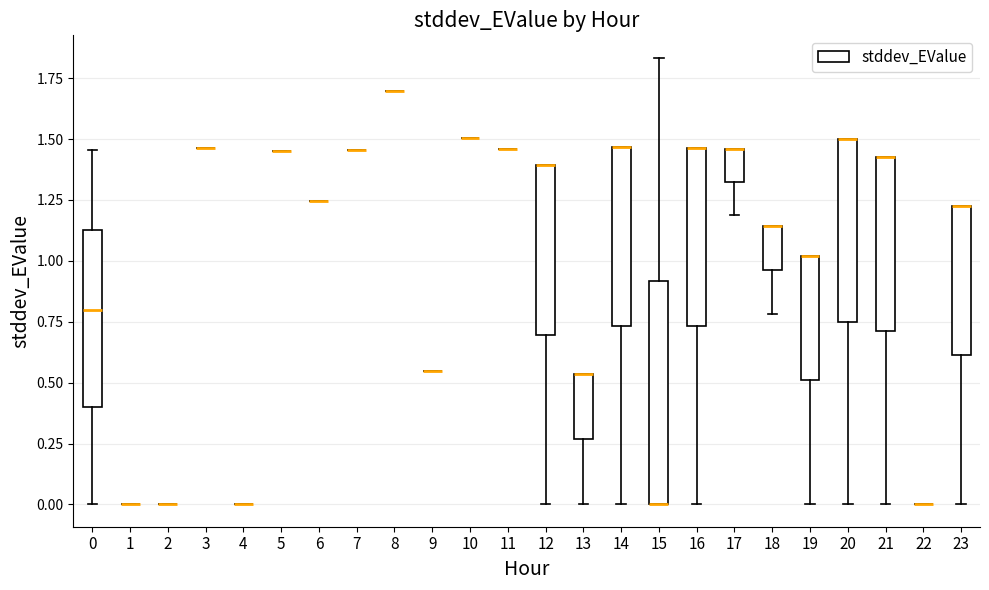

Reading left to right, transcribe this box plot: for each box, give where its median line is, the range the box spans, and where its two whiskers end, as read against the y-axis. The values are not printed on the chart, so give them approximately, as read against the axis.

0: median 0.80, box 0.40 to 1.15, whiskers 0.00 to 1.45
1: box collapsed to a line at 0.00, whiskers 0.00 to 0.00
2: box collapsed to a line at 0.00, whiskers 0.00 to 0.00
3: box collapsed to a line at 1.45, whiskers 1.45 to 1.45
4: box collapsed to a line at 0.00, whiskers 0.00 to 0.00
5: box collapsed to a line at 1.45, whiskers 1.45 to 1.45
6: box collapsed to a line at 1.25, whiskers 1.25 to 1.25
7: box collapsed to a line at 1.45, whiskers 1.45 to 1.45
8: box collapsed to a line at 1.70, whiskers 1.70 to 1.70
9: box collapsed to a line at 0.55, whiskers 0.55 to 0.55
10: box collapsed to a line at 1.50, whiskers 1.50 to 1.50
11: box collapsed to a line at 1.45, whiskers 1.45 to 1.45
12: median 1.40 (drawn on the box's upper edge), box 0.70 to 1.40, whiskers 0.00 to 1.40
13: median 0.55 (drawn on the box's upper edge), box 0.25 to 0.55, whiskers 0.00 to 0.55
14: median 1.45 (drawn on the box's upper edge), box 0.75 to 1.45, whiskers 0.00 to 1.45
15: median 0.00 (drawn on the box's lower edge), box 0.00 to 0.90, whiskers 0.00 to 1.85
16: median 1.45 (drawn on the box's upper edge), box 0.75 to 1.45, whiskers 0.00 to 1.45
17: median 1.45 (drawn on the box's upper edge), box 1.30 to 1.45, whiskers 1.20 to 1.45
18: median 1.15 (drawn on the box's upper edge), box 0.95 to 1.15, whiskers 0.80 to 1.15
19: median 1.00 (drawn on the box's upper edge), box 0.50 to 1.00, whiskers 0.00 to 1.00
20: median 1.50 (drawn on the box's upper edge), box 0.75 to 1.50, whiskers 0.00 to 1.50
21: median 1.45 (drawn on the box's upper edge), box 0.70 to 1.45, whiskers 0.00 to 1.45
22: box collapsed to a line at 0.00, whiskers 0.00 to 0.00
23: median 1.25 (drawn on the box's upper edge), box 0.60 to 1.25, whiskers 0.00 to 1.25